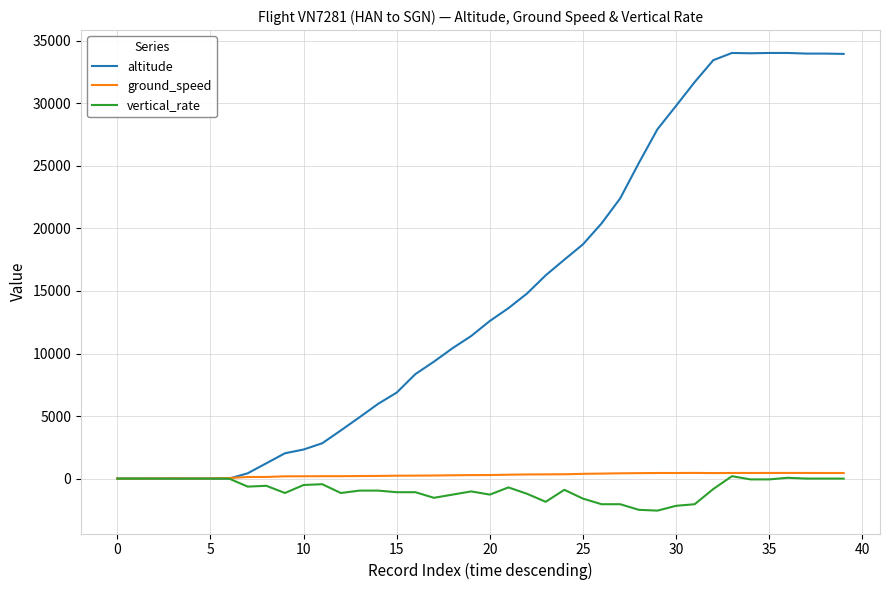

Which series has the largest total across all categories?

altitude